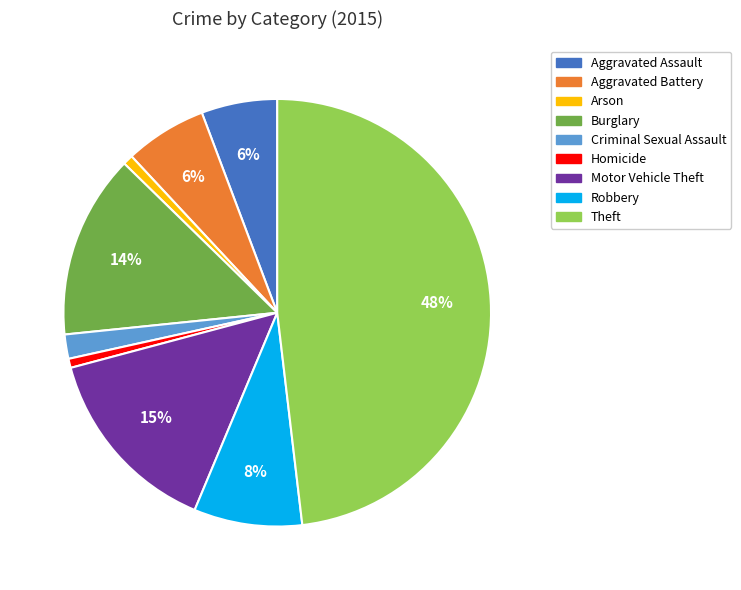

To the nearest percent, what is the difference between the largest and smallest slice percentages?

47%